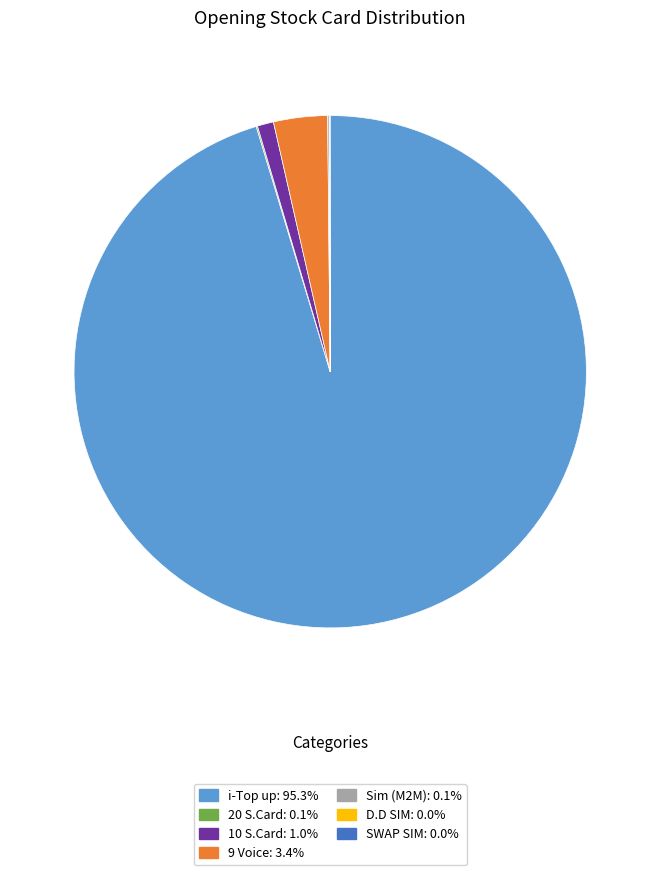

Which category has the biggest portion of the pie?

i-Top up